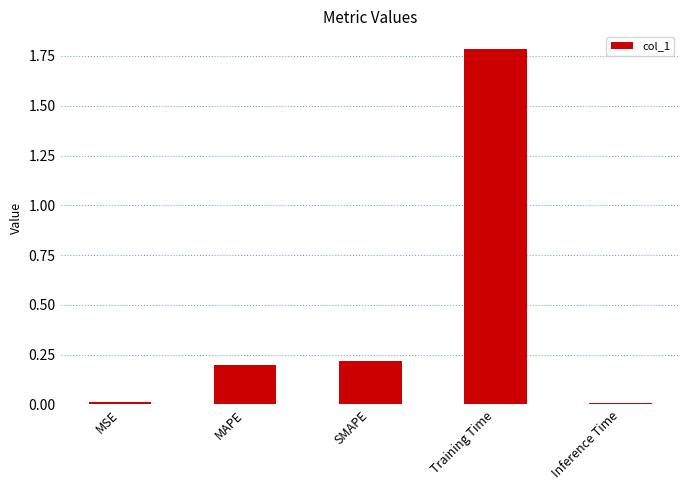

What is the label of the 2nd bar from the right?

Training Time